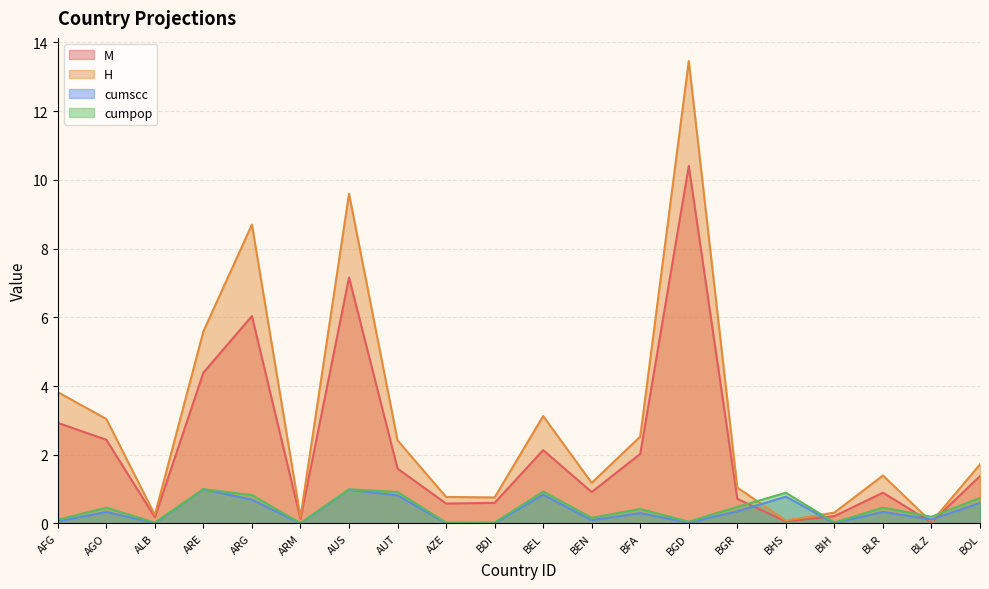

Count the number of categories in the chart.

20